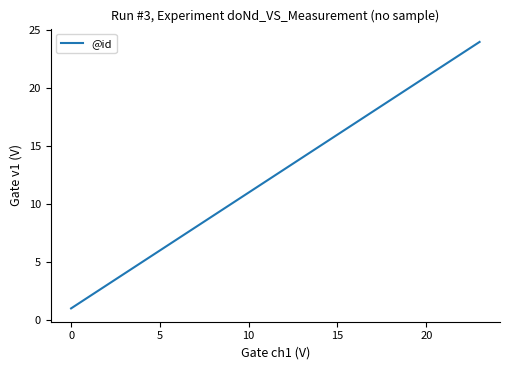

What is the greatest value displayed?

24